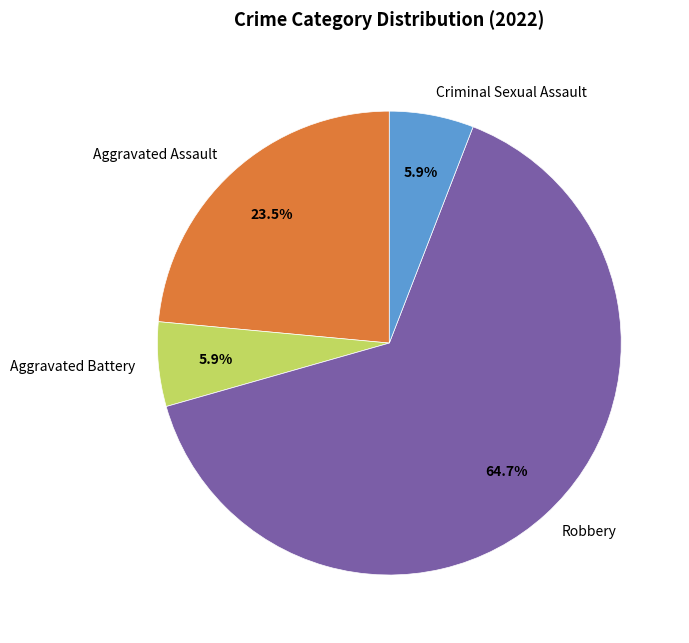

Does Robbery account for over 50% of the chart?

Yes